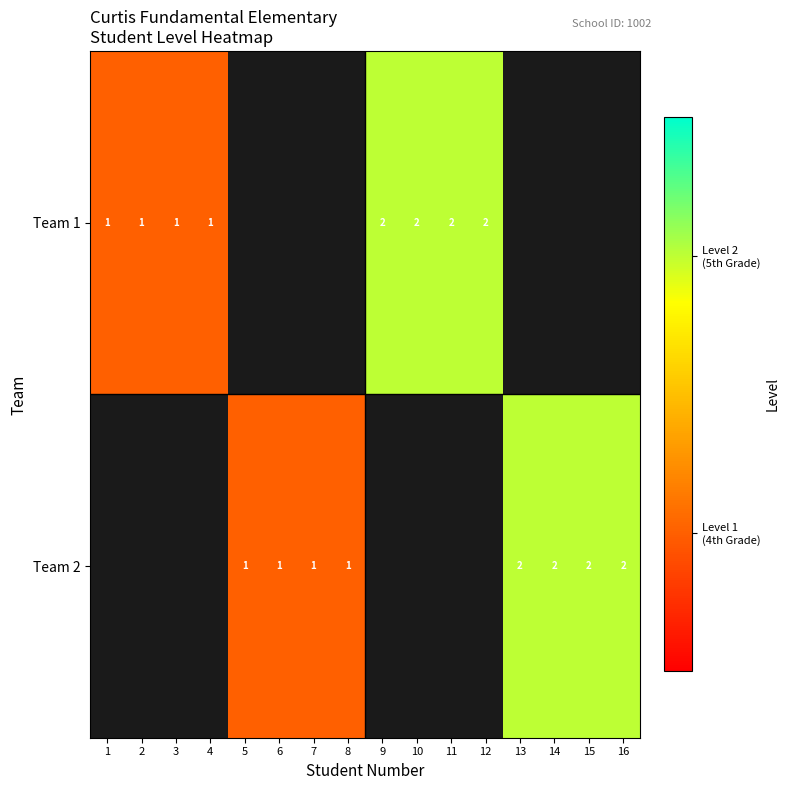

The value of Team 2 at 13 is 3. True or false?

False